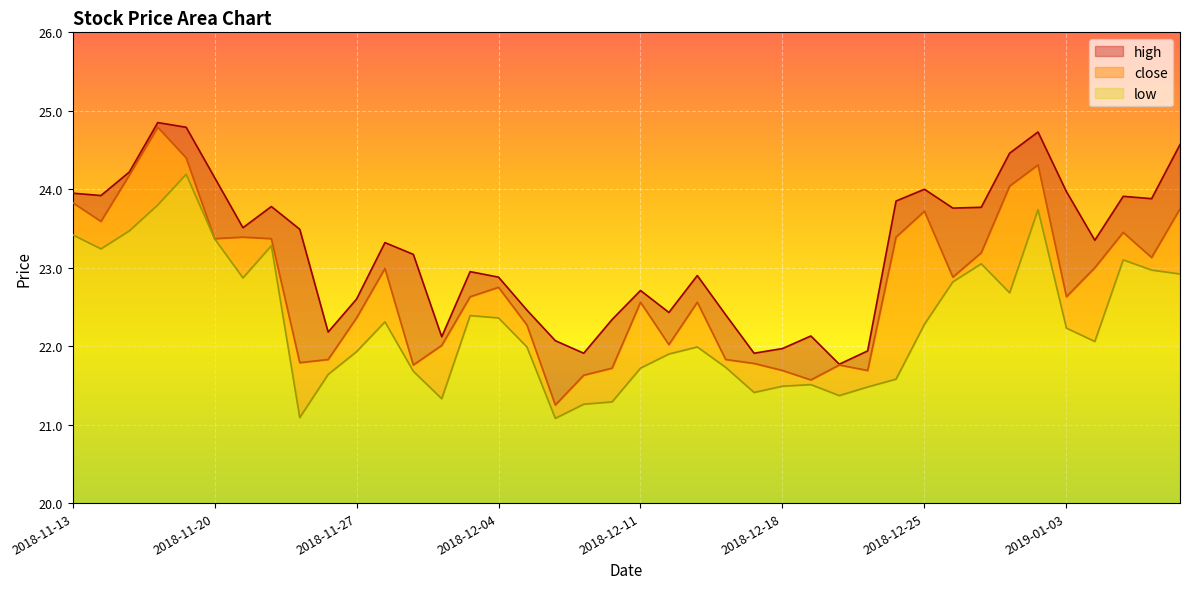

True or false: close and low intersect in this chart.

False